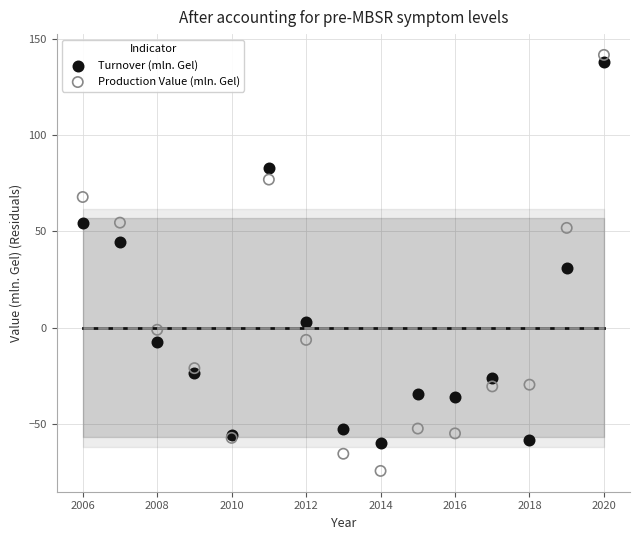

Which series contains the lowest Y value?

Production Value (mln. Gel)